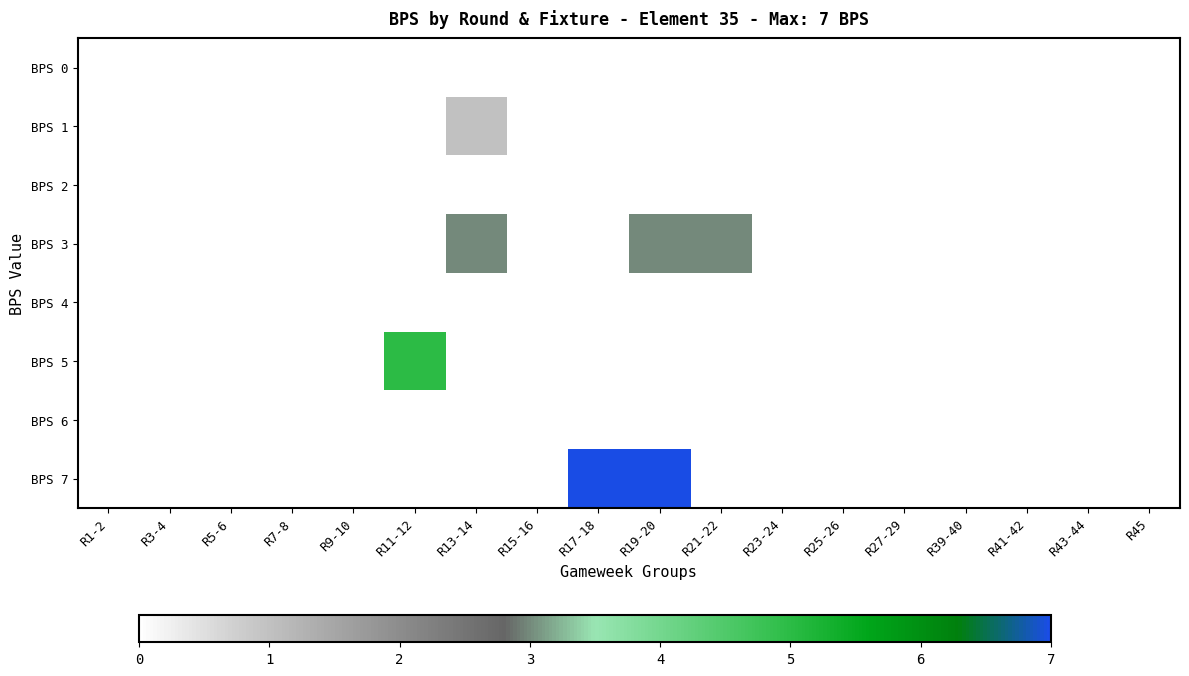

Which series has the largest range (max minus min)?

BPS 7